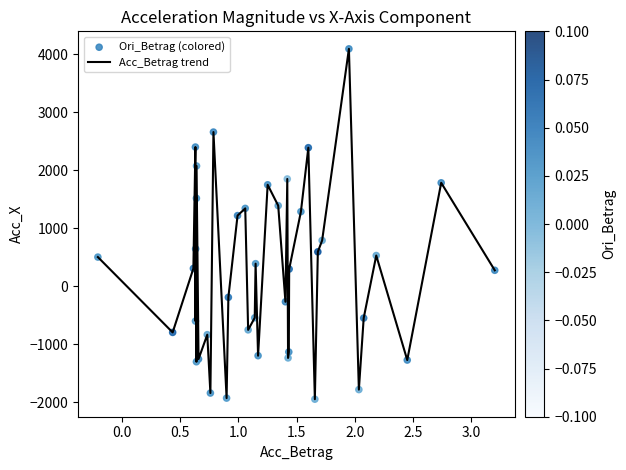

What is the greatest value displayed?

4094.0